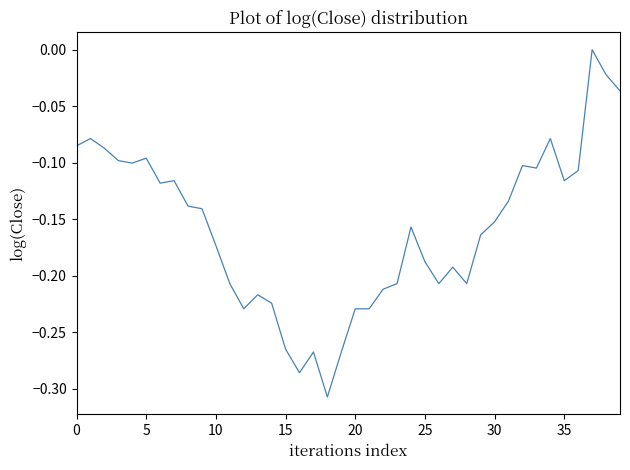

What is the difference between the maximum and minimum values?

0.3